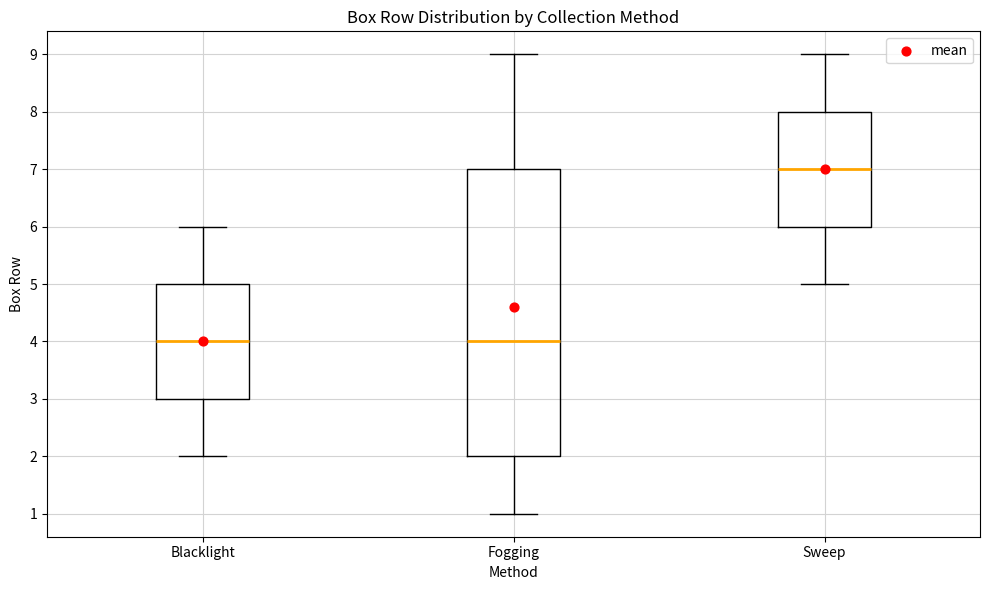

Reading left to right, read every box against the y-axis: the position of its median line, the range the box covers, and the ends of its whiskers. The values are not printed on the chart, so give them approximately, as read against the axis.

Blacklight: median 4, box 3 to 5, whiskers 2 to 6
Fogging: median 4, box 2 to 7, whiskers 1 to 9
Sweep: median 7, box 6 to 8, whiskers 5 to 9